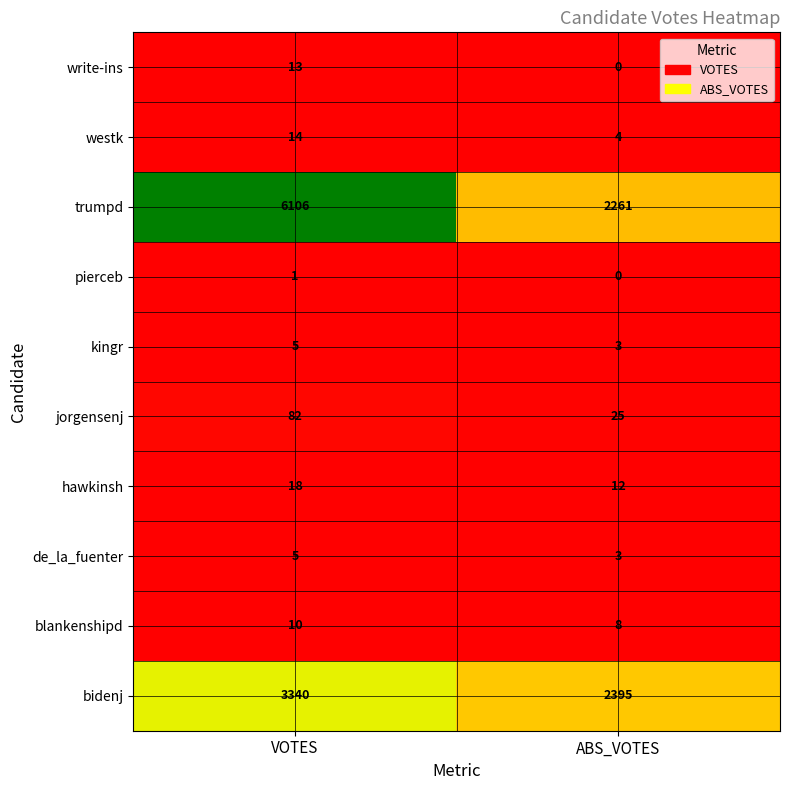

How many distinct data groups are displayed?

10